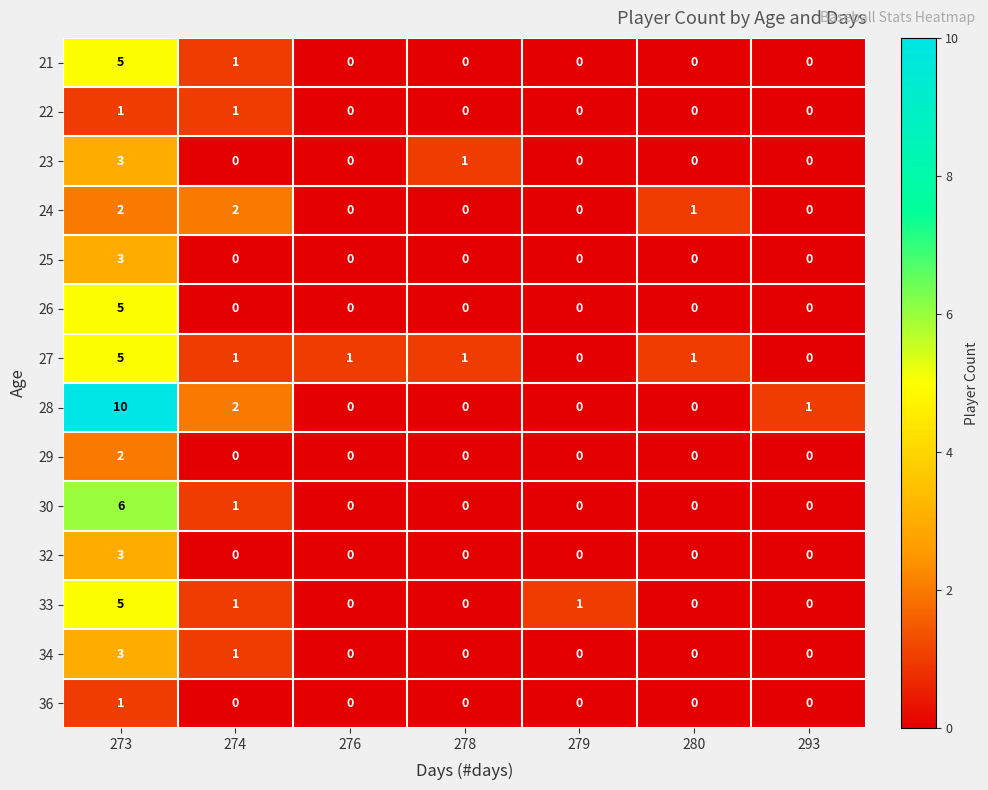

Where is 24 nearest to the value 1?

280